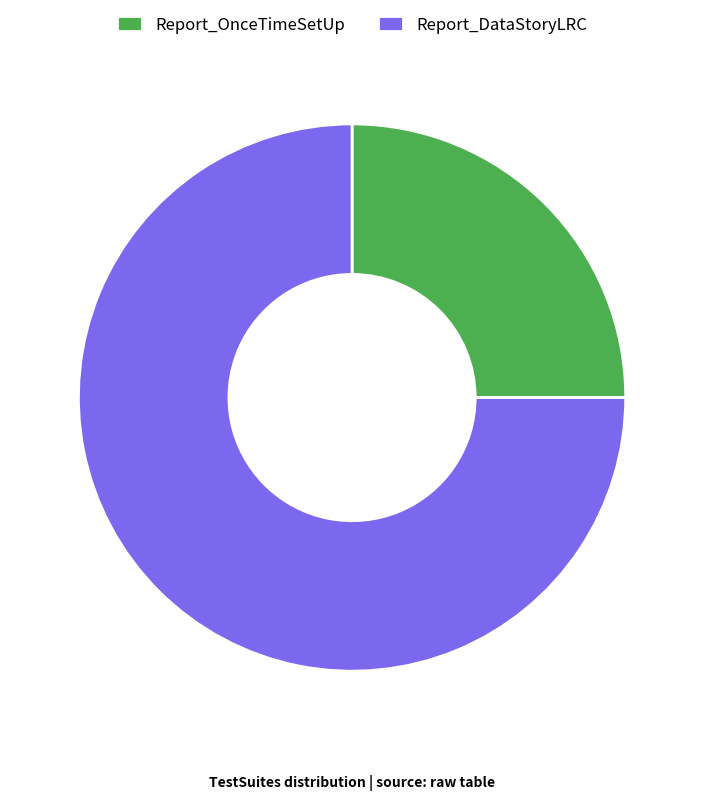

Count the number of slices in the pie.

2